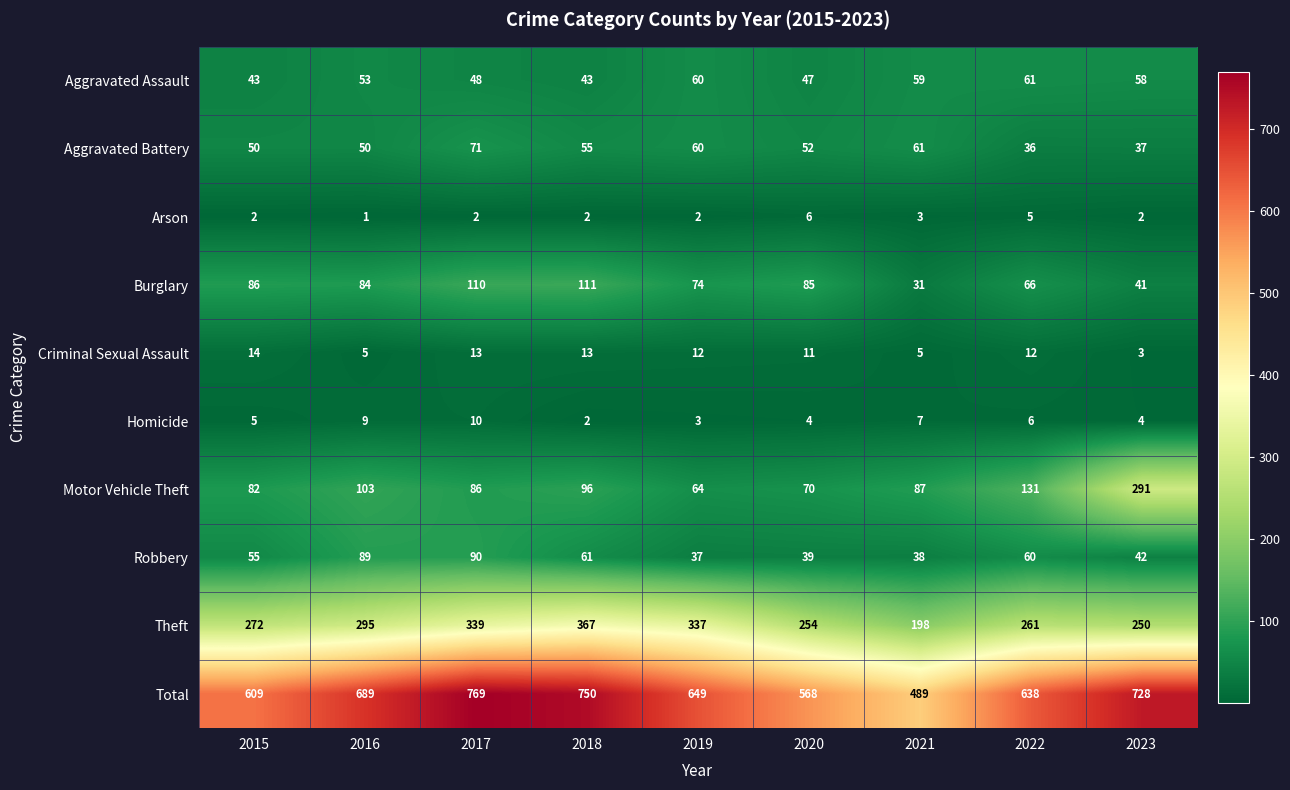

Which series has the largest total across all categories?

Total